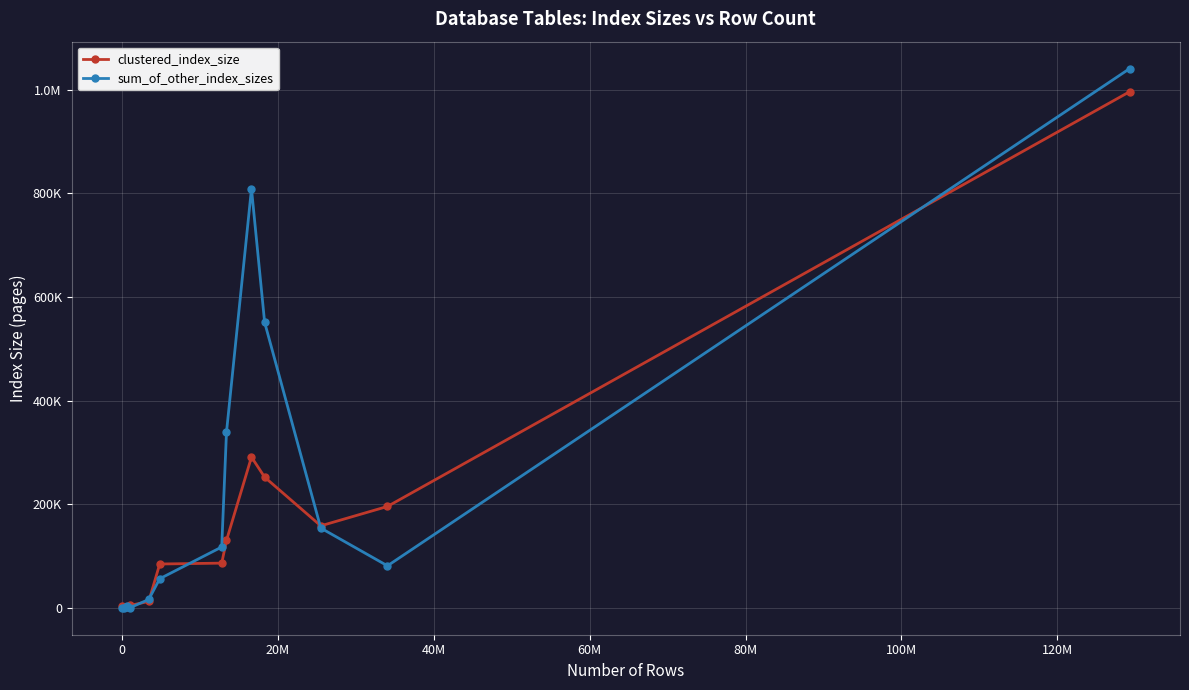

What are all the series names shown in the legend?

clustered_index_size, sum_of_other_index_sizes